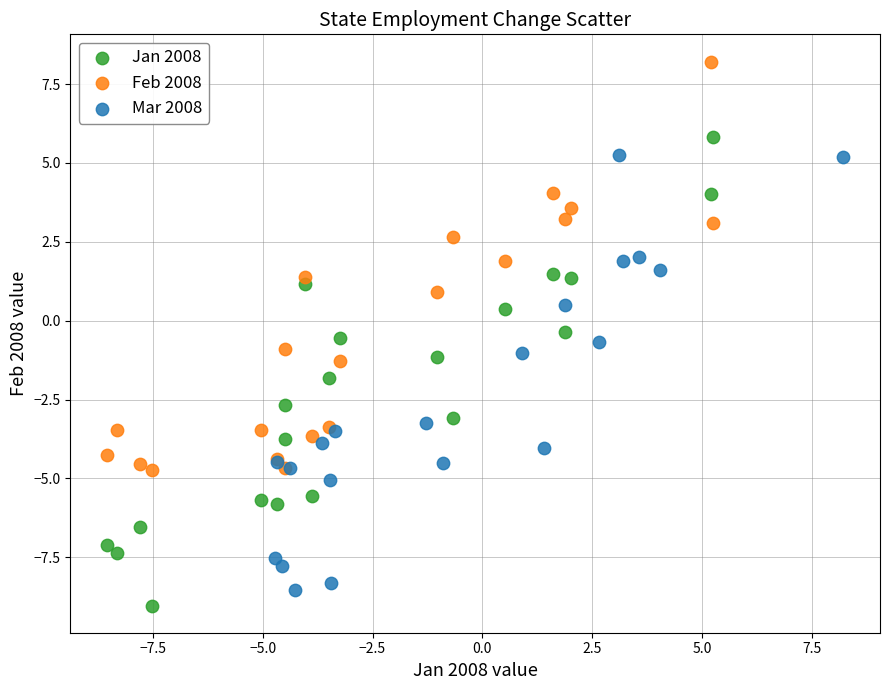

Which series contains the highest Y value?

Feb 2008